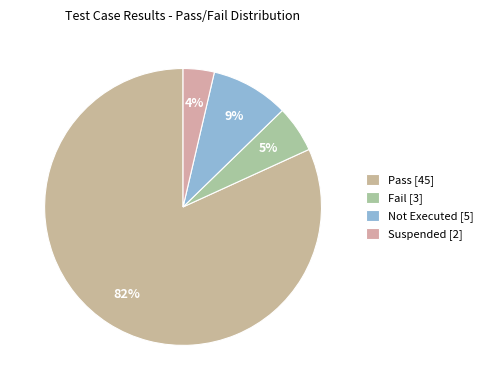

Combined, what portion of the pie is Not Executed and Fail?

14.5%